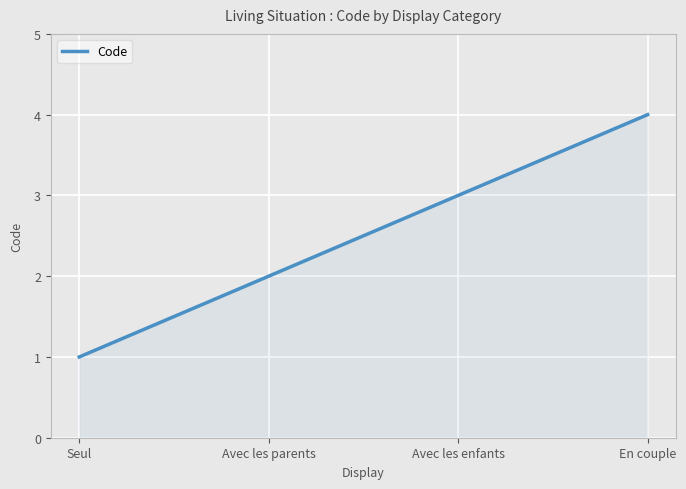

What is the smallest value displayed?

1.0